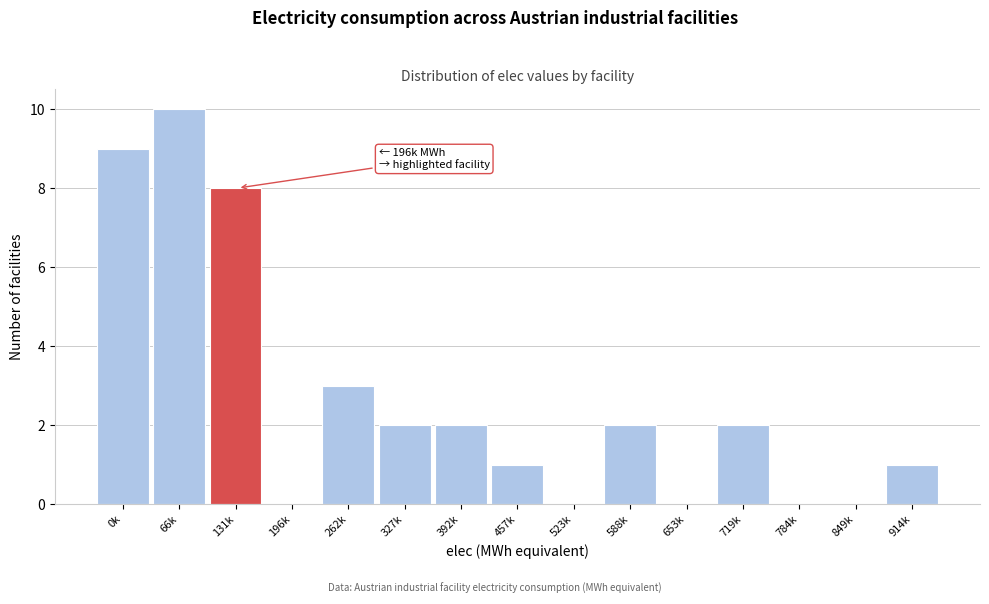

Reading right to left, what are all the values shown in this chart?

914k=1	849k=0	784k=0	719k=2	653k=0	588k=2	523k=0	457k=1	392k=2	327k=2	262k=3	196k=0	131k=8	66k=10	0k=9